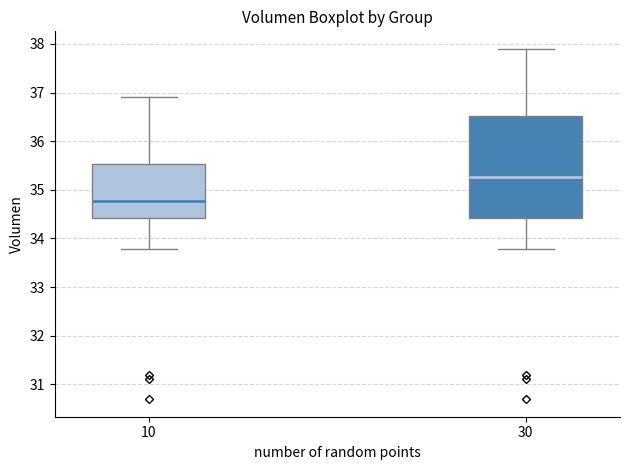

Comparing the boxes themselves (not the whiskers), which one is the tallest?

30